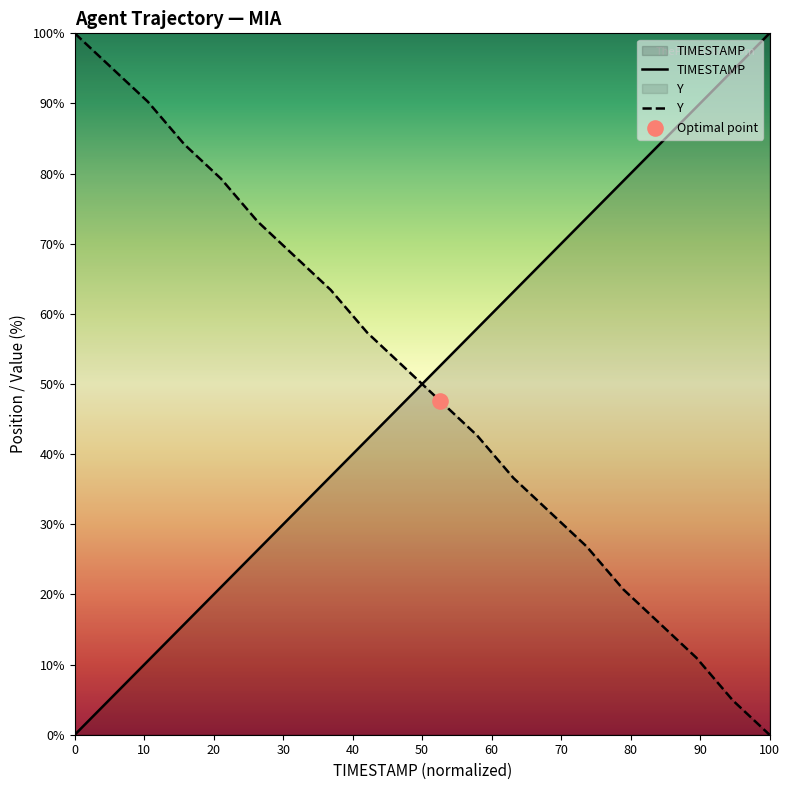

At how many categories does at least one series exceed 80?

8